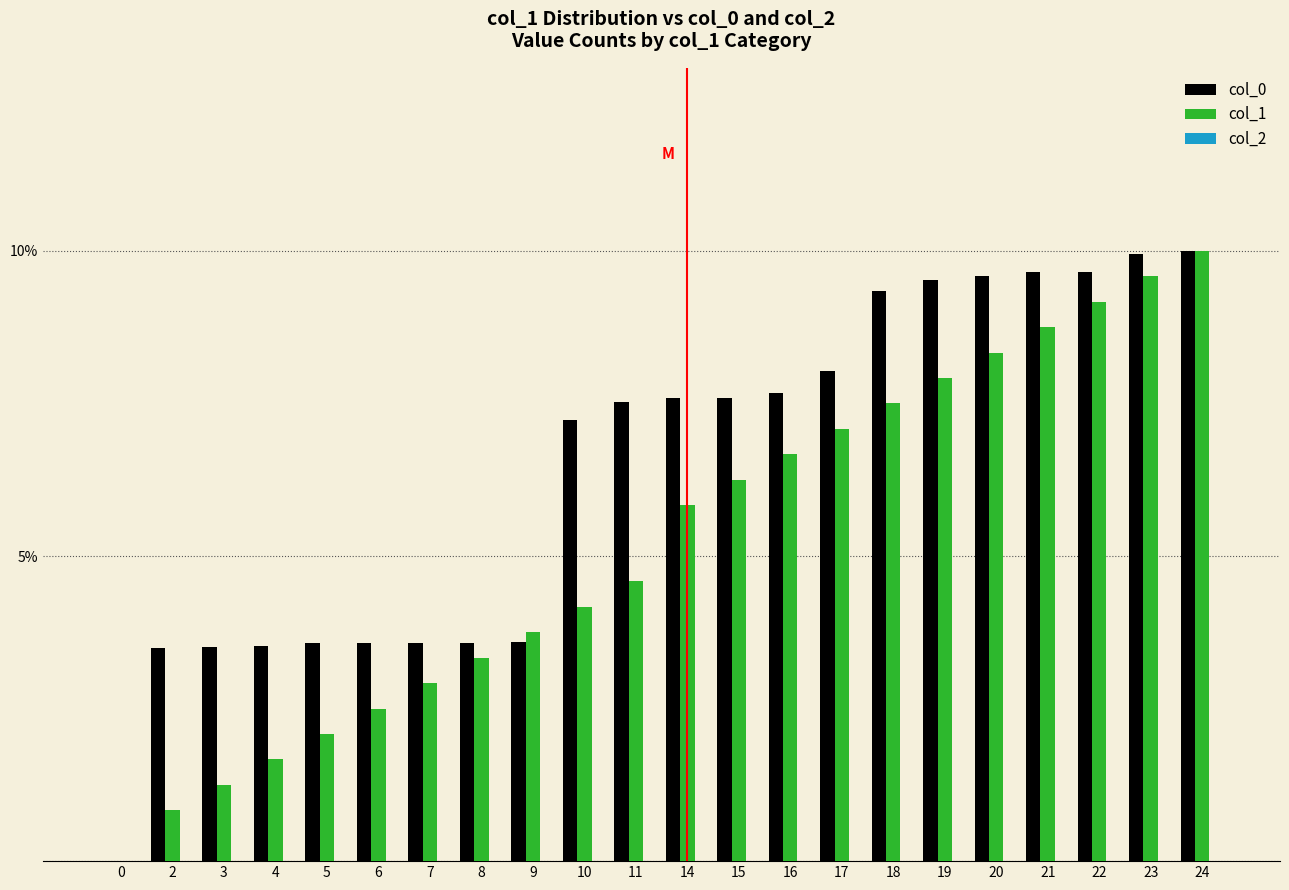

Which series has the widest spread of values?

col_0